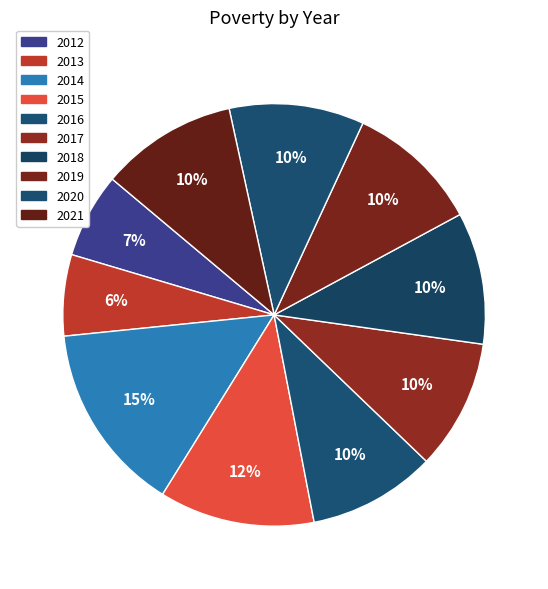

What percentage do 2019 and 2015 together represent?

22.1%